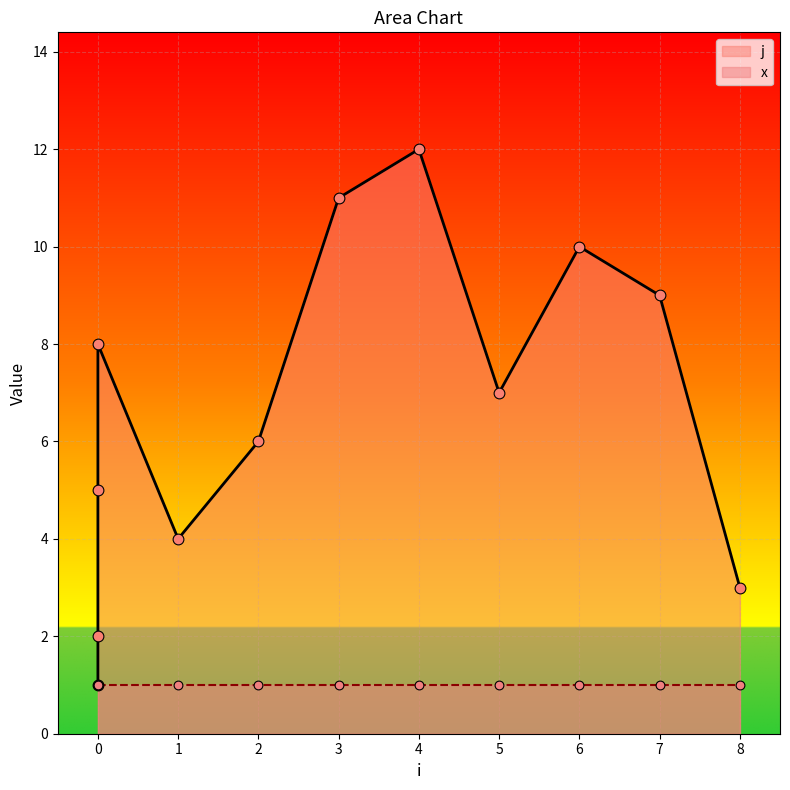

What is the change in value from 0 to 1?

+2